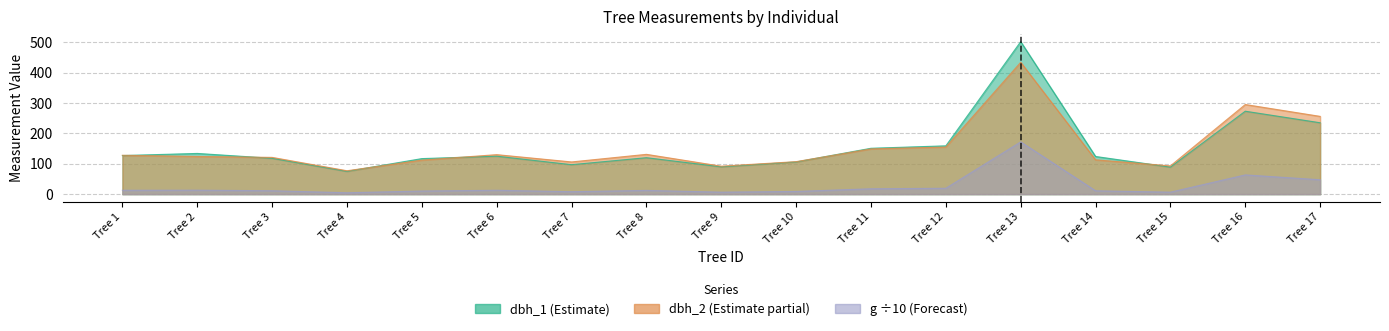

What is the maximum value for g?

172.0